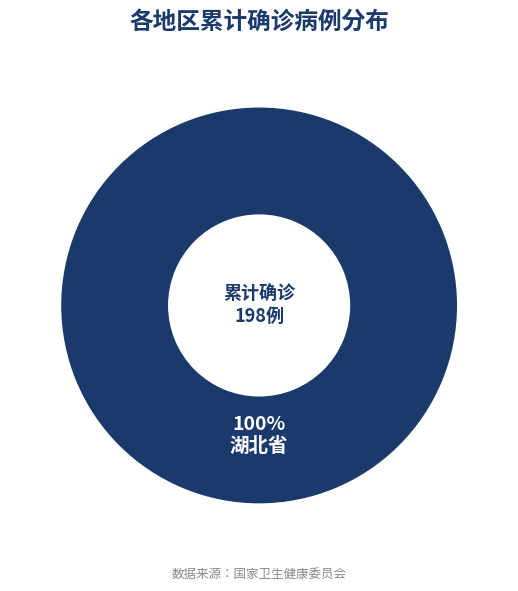

Does any single category account for the majority?

Yes